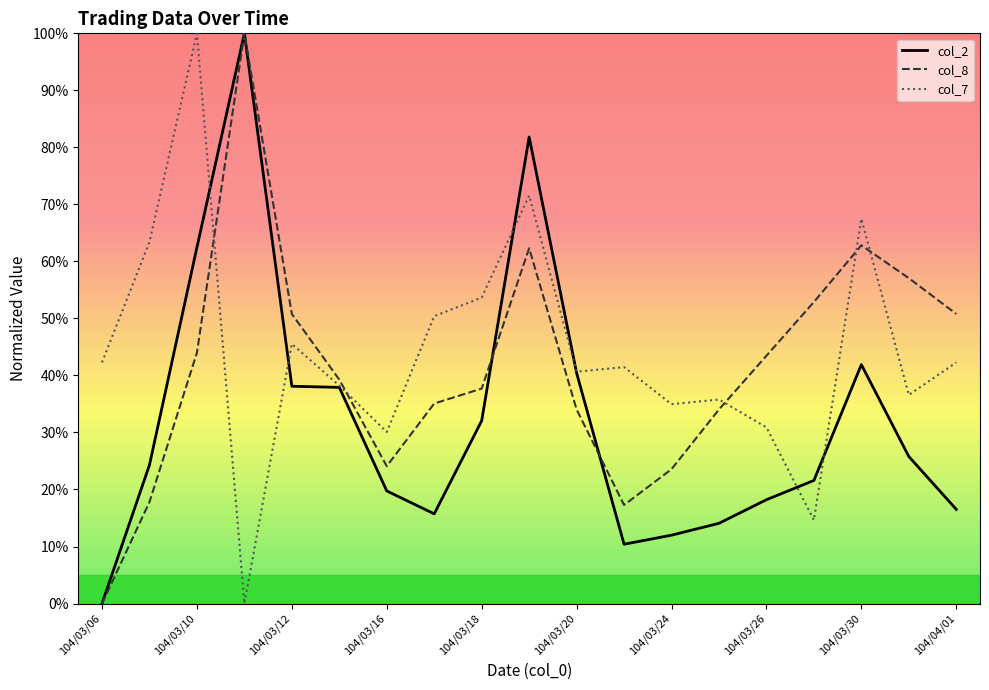

How many intersections are there between col_7 and col_8?

5